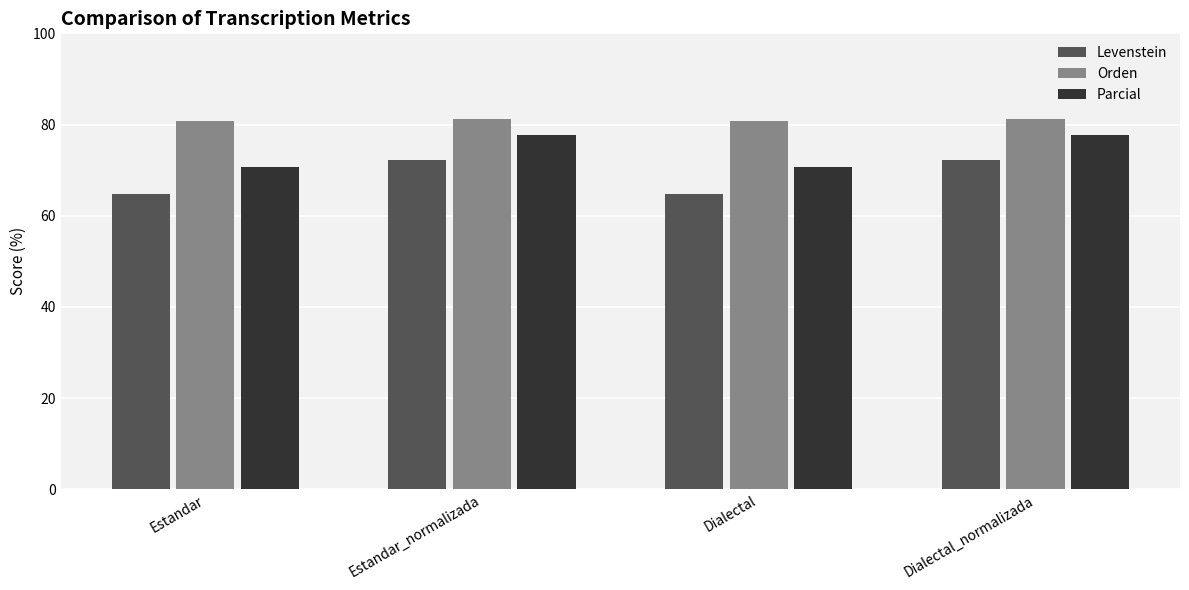

What value does the Levenstein series have at Estandar?

64.8